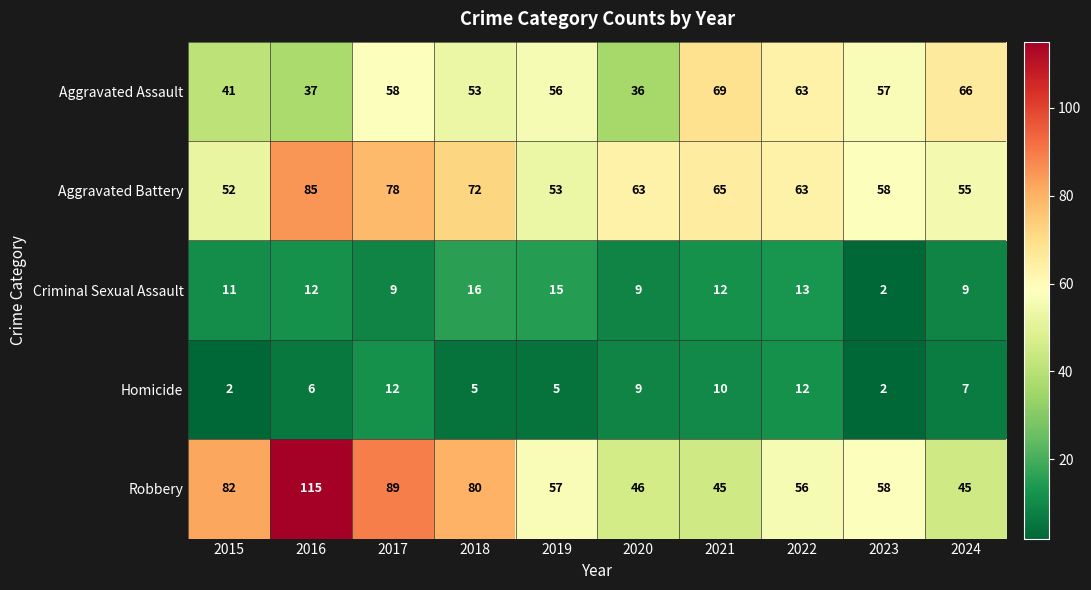

What is the total value across all series at 2021?

201